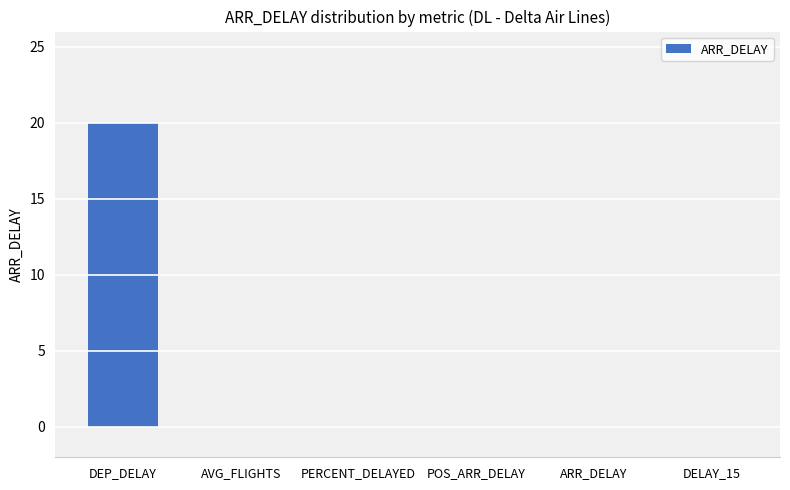

Reading left to right, list all the values displayed in this chart.

DEP_DELAY=20	AVG_FLIGHTS=0	PERCENT_DELAYED=0	POS_ARR_DELAY=0	ARR_DELAY=0	DELAY_15=0